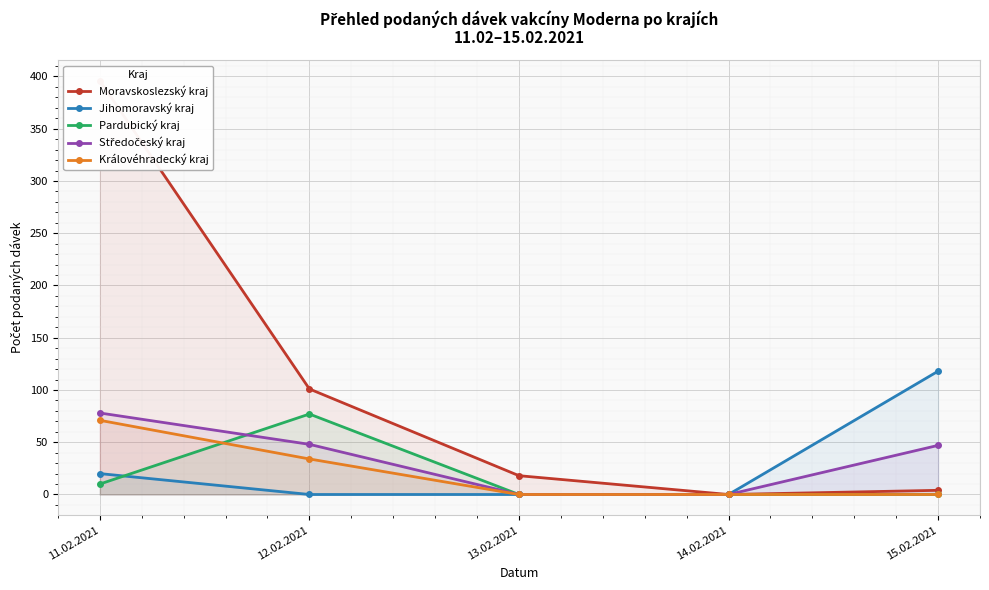

At which category is the sum across all series the highest?

11.02.2021